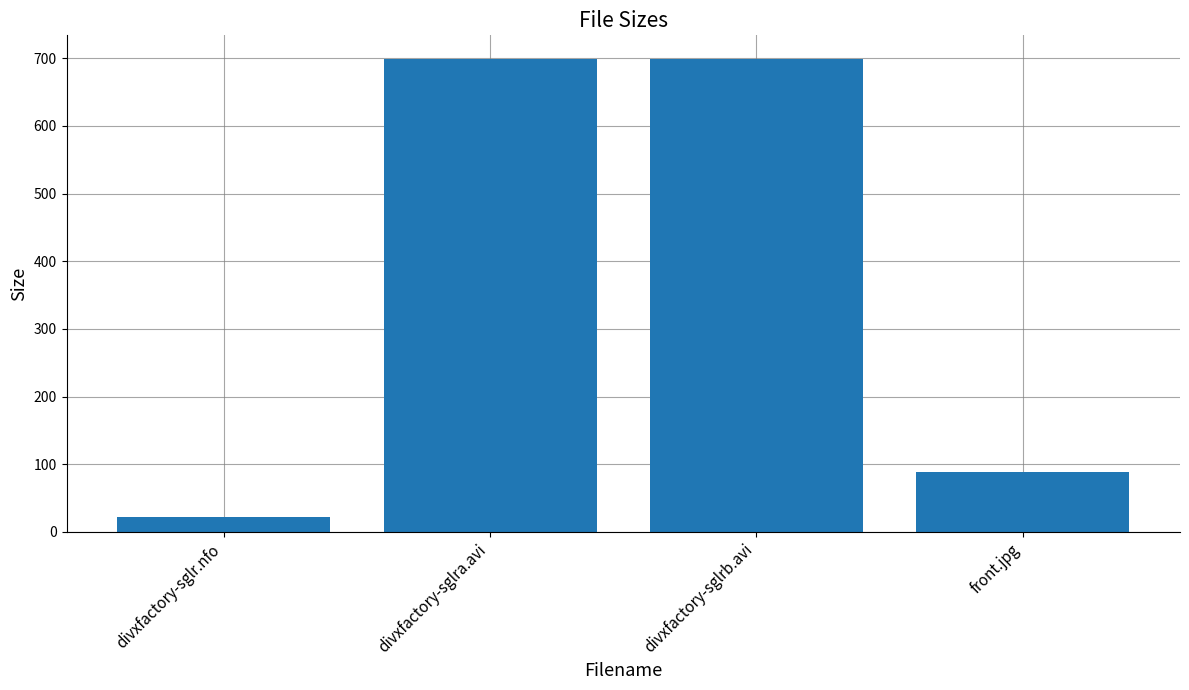

What is the average value?

377.0